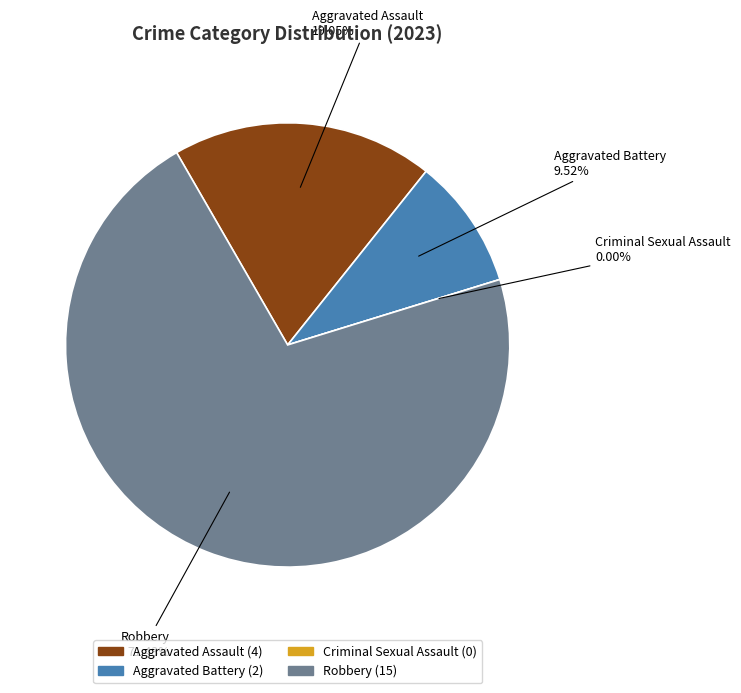

The Aggravated Assault slice represents 29% of the pie. True or false?

False